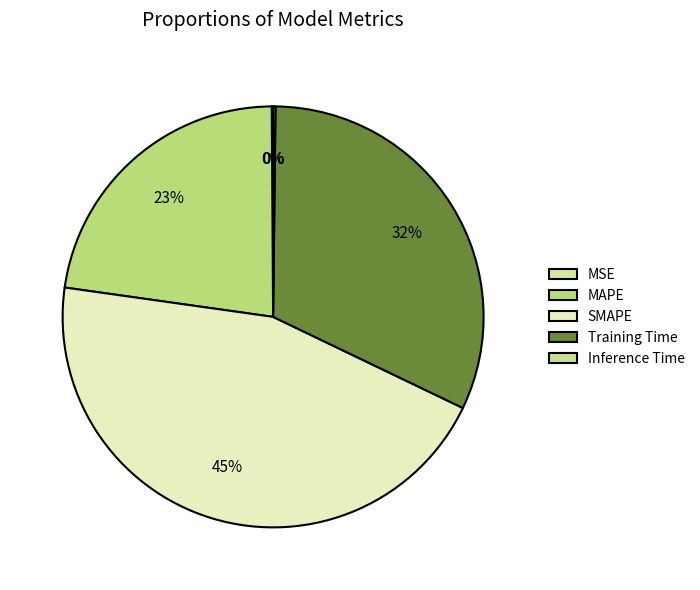

Which category has the biggest portion of the pie?

SMAPE